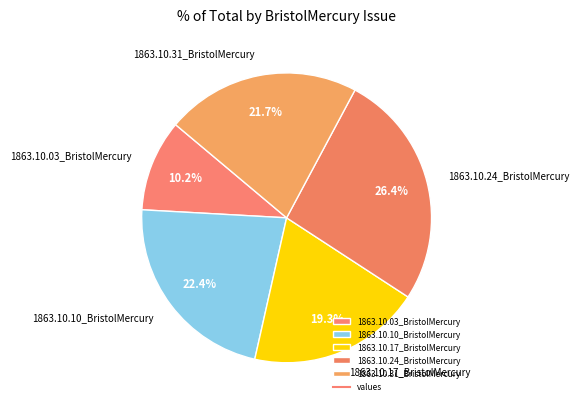

Is the sum of 1863.10.10_BristolMercury and 1863.10.31_BristolMercury greater than half?

No